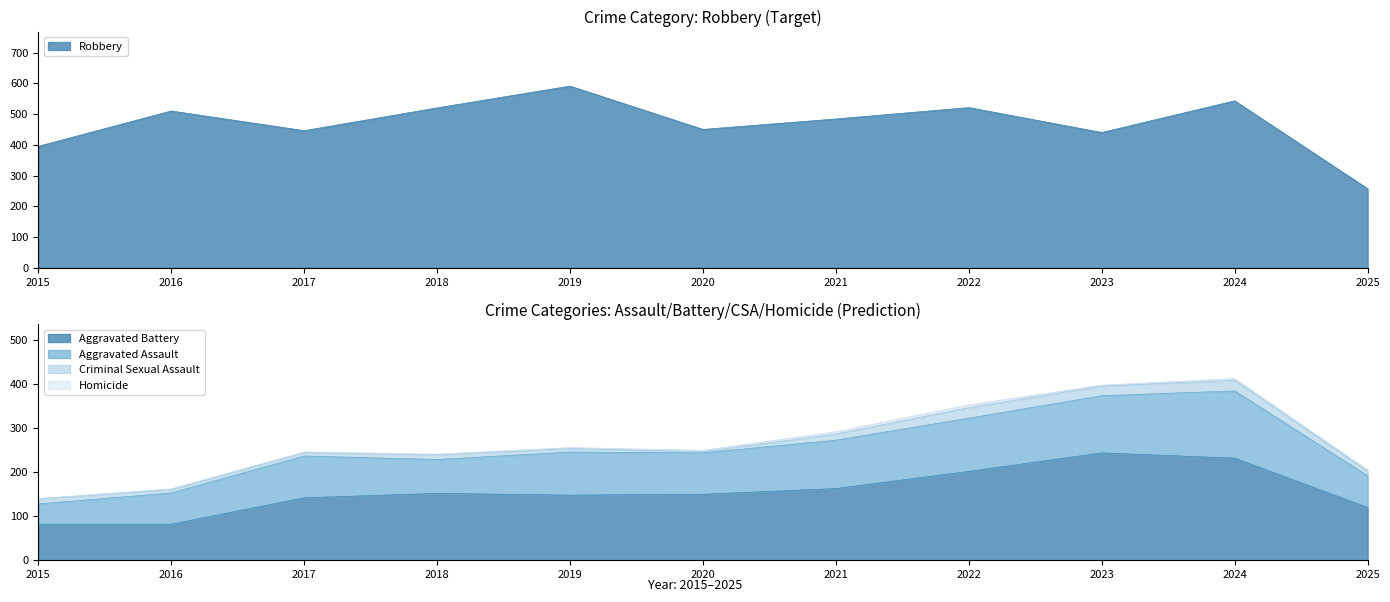

What is the difference between the highest and lowest values at 2021?

479